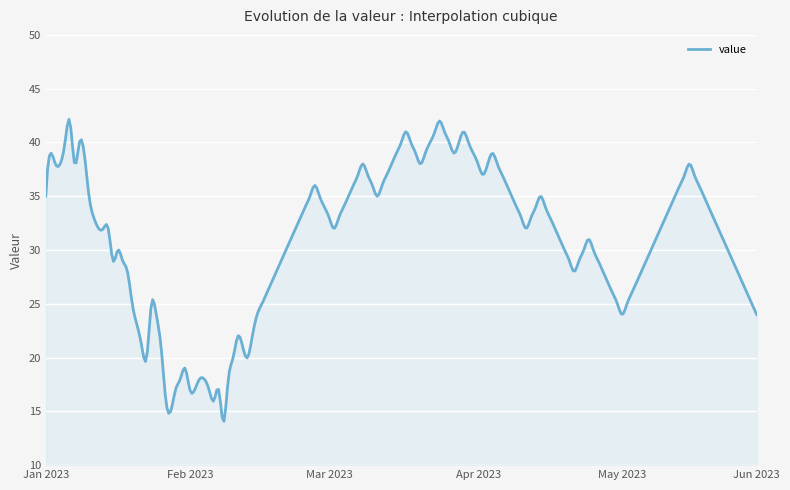

What is the sum of all values?

12428.7